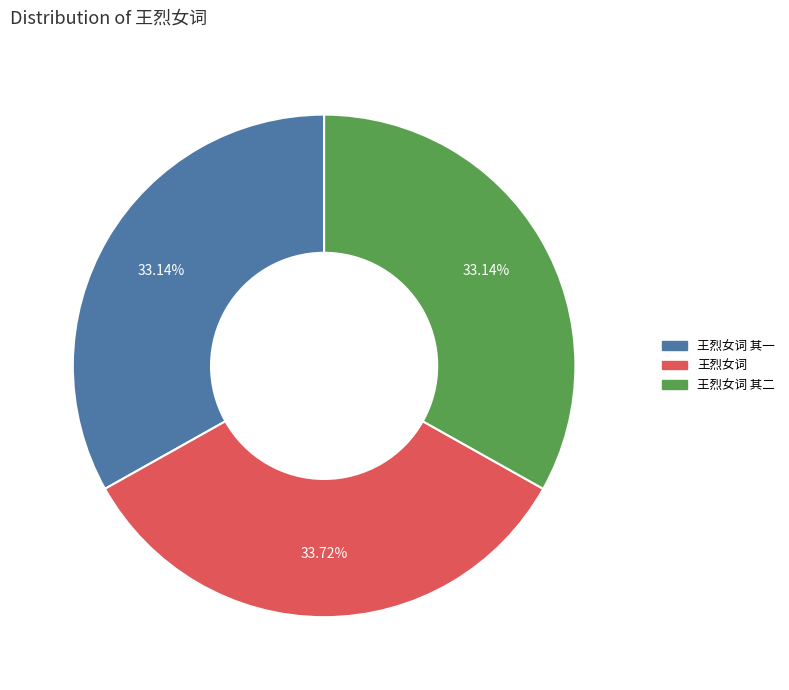

Is there a majority slice in this chart?

No